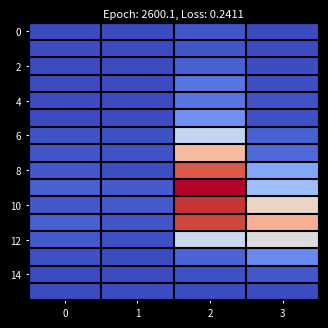

Between 3 and 1, which is larger?

3